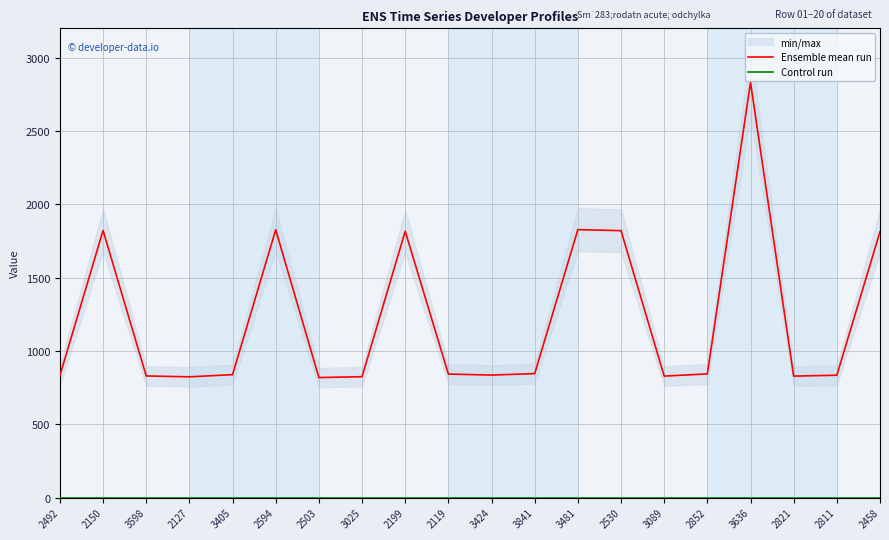

True or false: Ensemble mean run and Control run cross at least once.

False